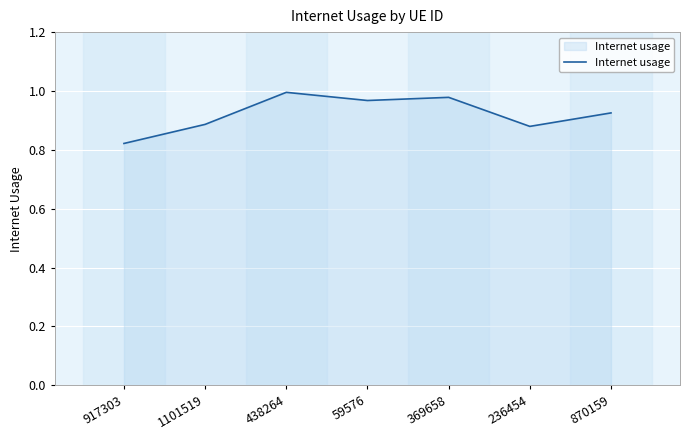

What is the sum of all values?

6.5